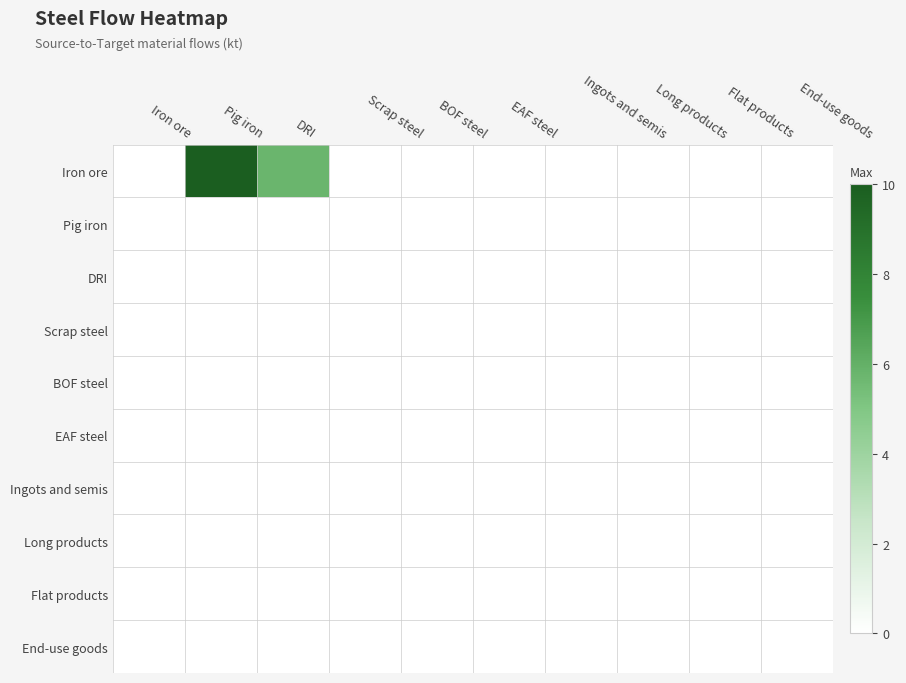

List the series in order of their peak value, highest first.

Iron ore, Pig iron, DRI, Scrap steel, BOF steel, EAF steel, Ingots and semis, Long products, Flat products, End-use goods